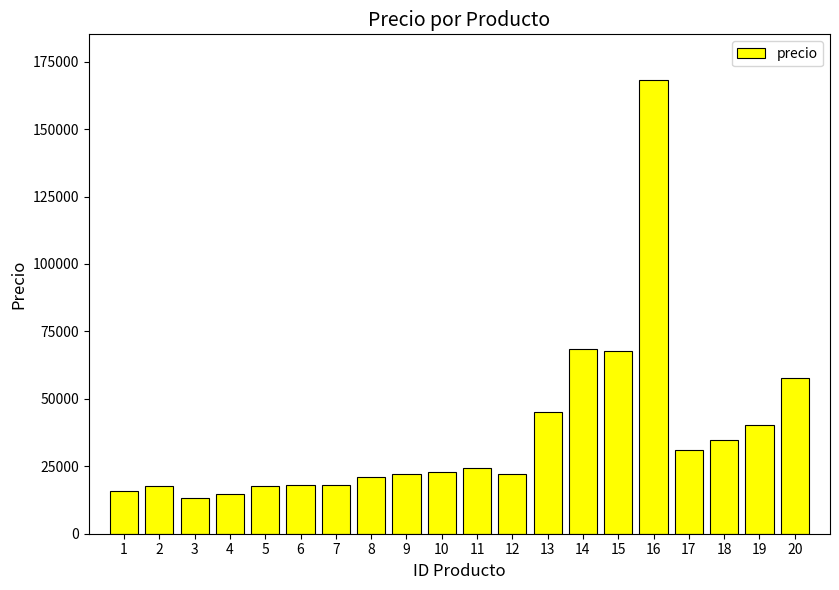

What is the value of the 6th bar from the left?

17962